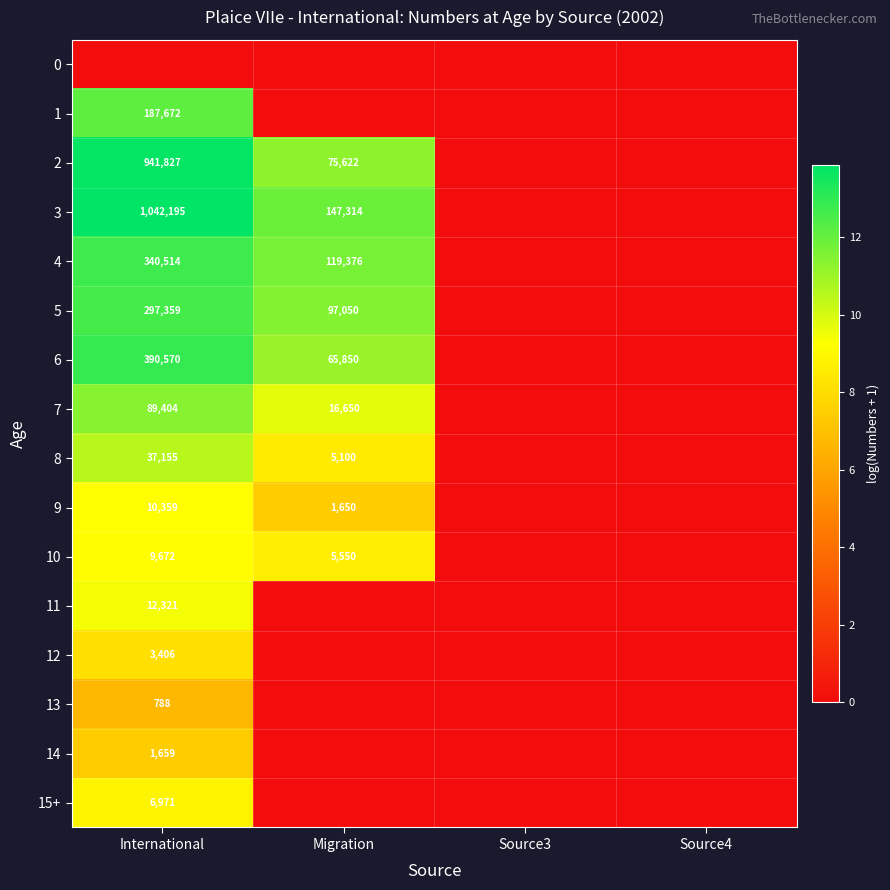

Which has a higher value, International or Source4?

International